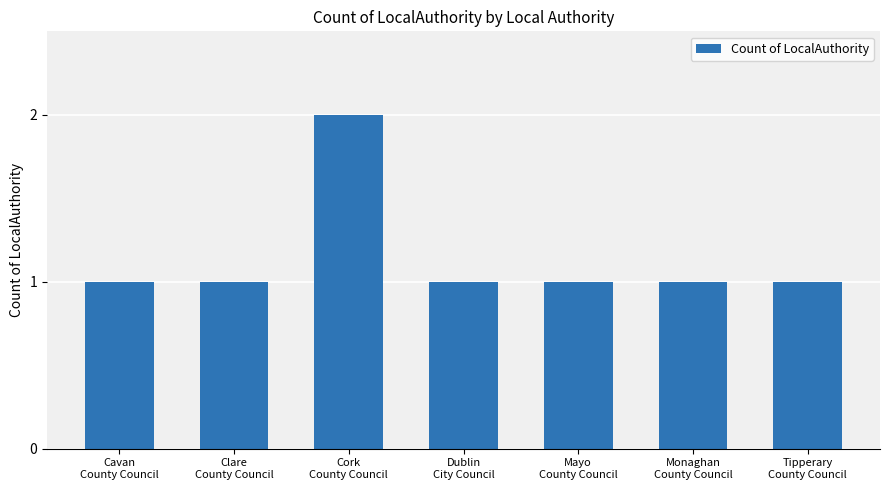

What is the value of the 3rd bar from the left?

2